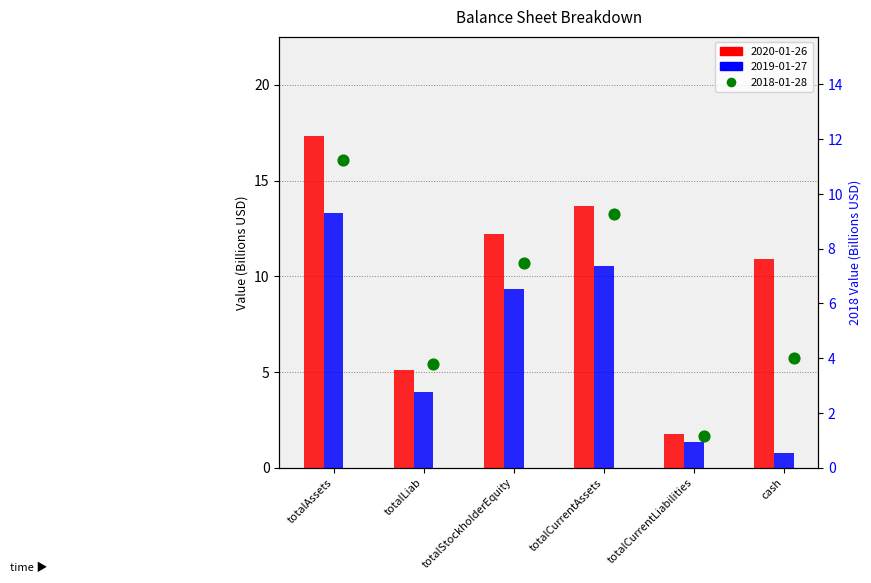

What are all the series names shown in the legend?

2020-01-26, 2019-01-27, 2018-01-28